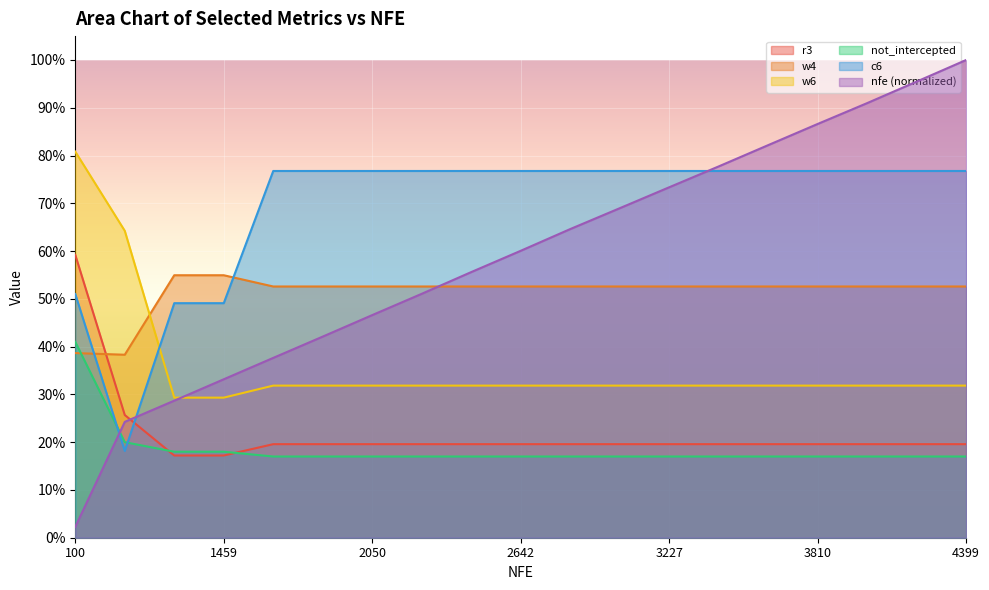

True or false: c6 and nfe cross at least once.

True